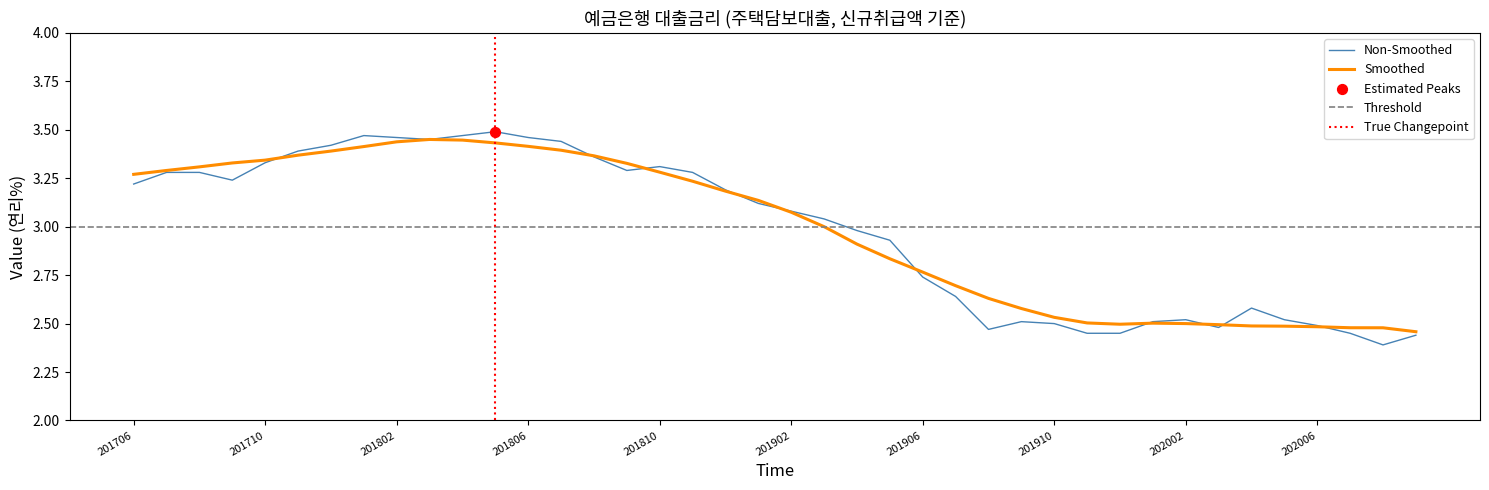

What is the change in value from 201804 to 201902?

-0.4